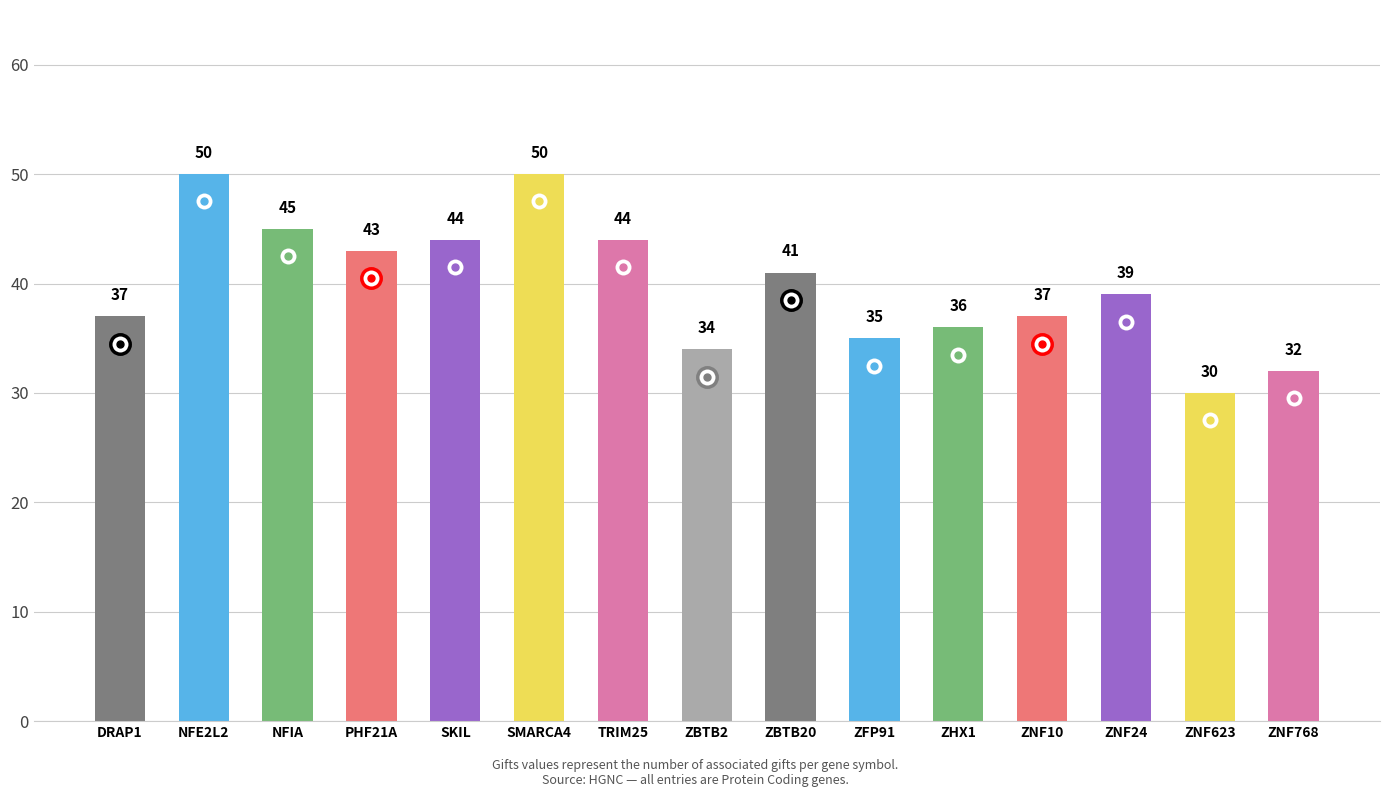

What is the label of the 2nd bar from the right?

ZNF623